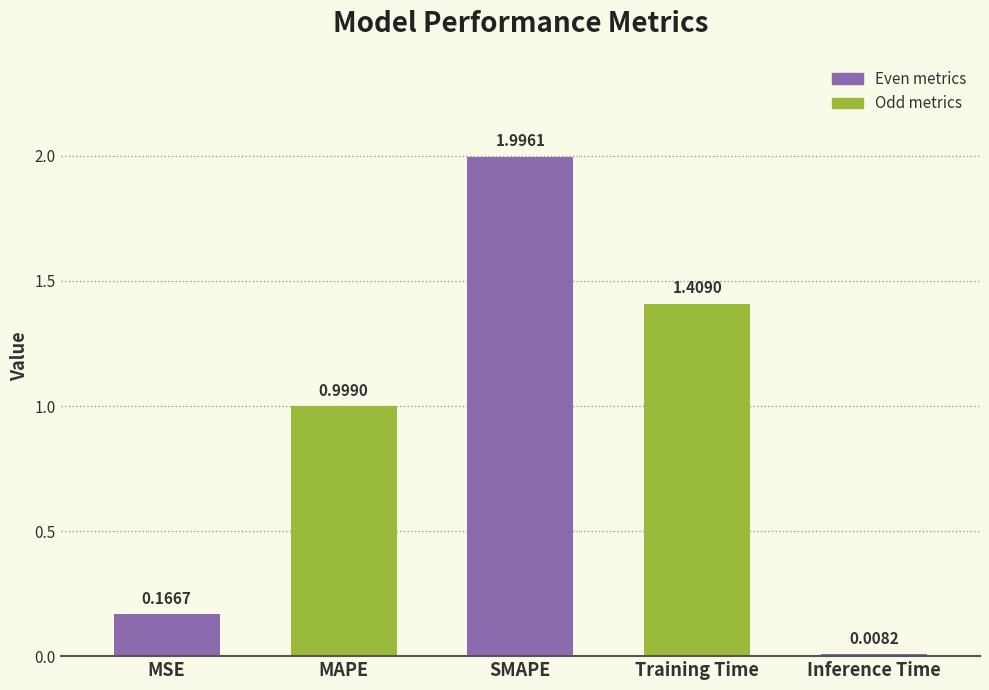

How many distinct data groups are displayed?

1